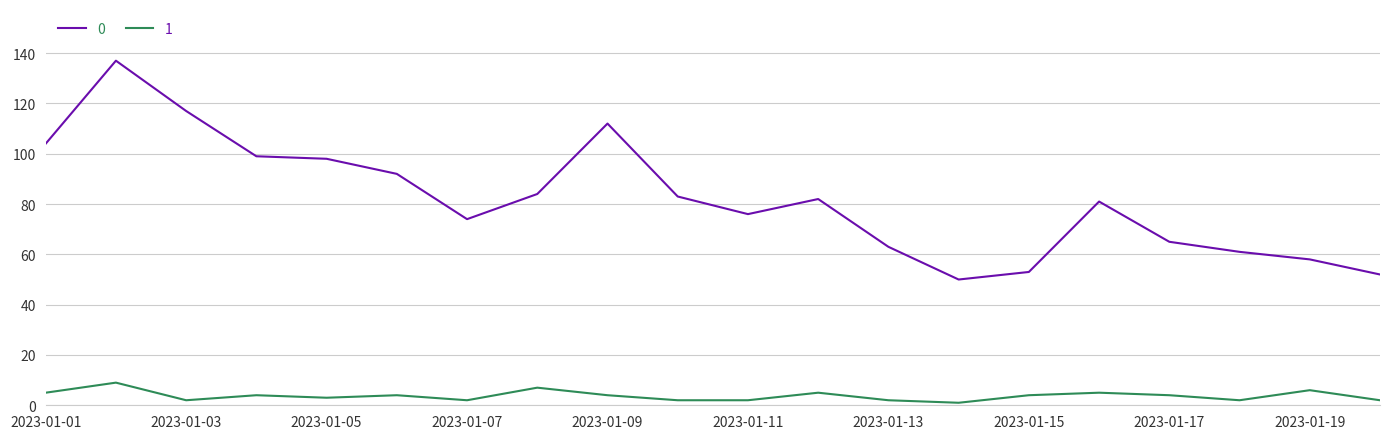

Rank the series by their maximum value, from highest to lowest.

0, 1